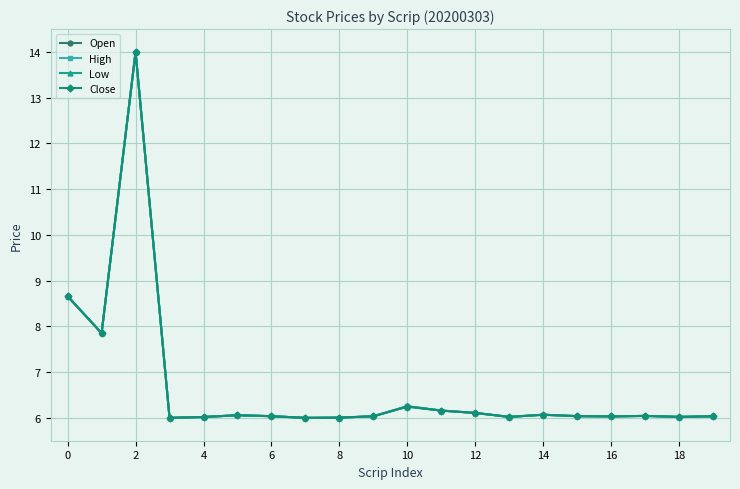

List the series in order of their overall mean, highest first.

Open, High, Close, Low